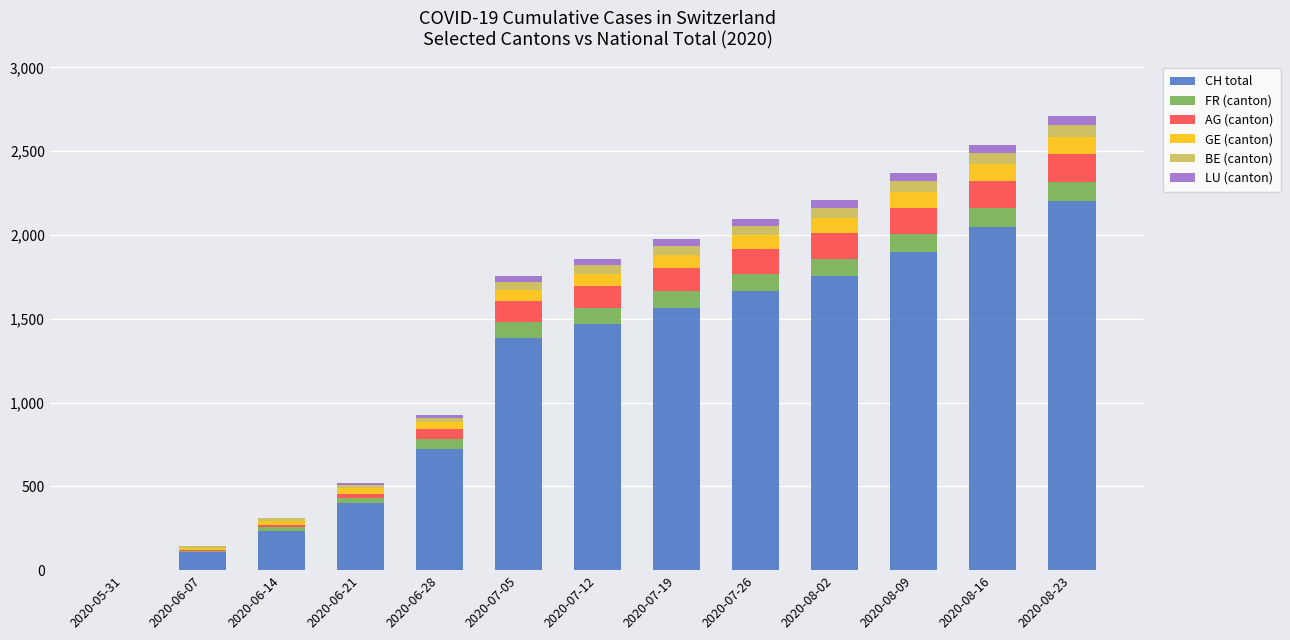

Read the CH total value at 2020-07-26, to the nearest 50.

1650